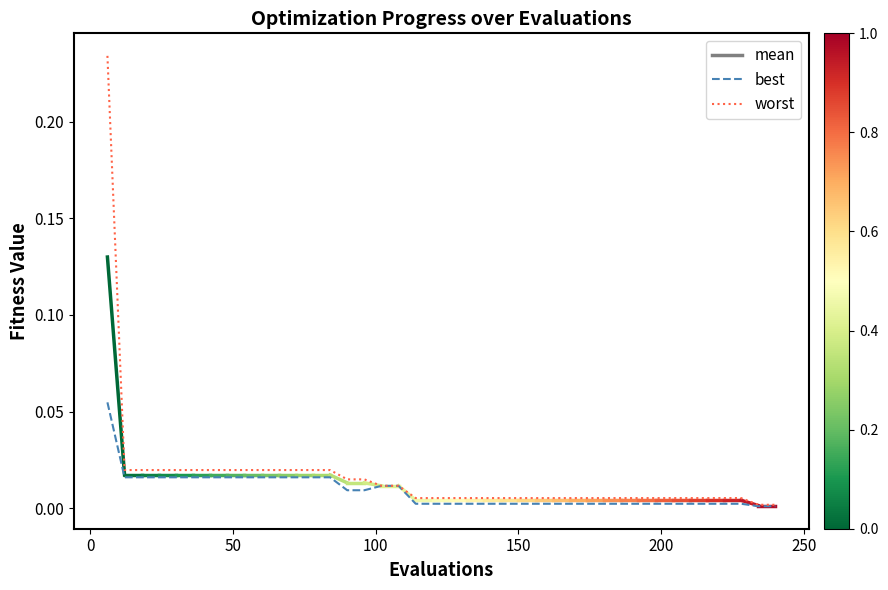

Which series has the largest range (max minus min)?

worst